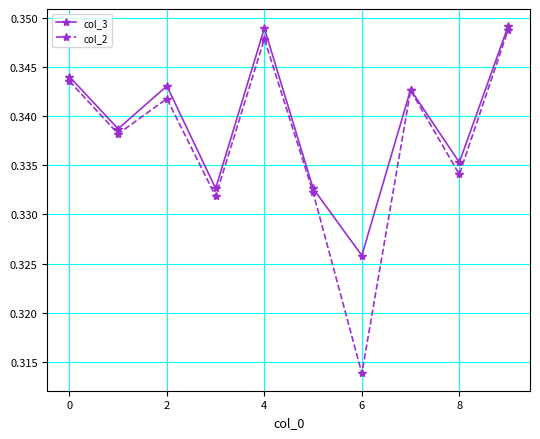

How many interior local valleys does the col_3 series have?

4